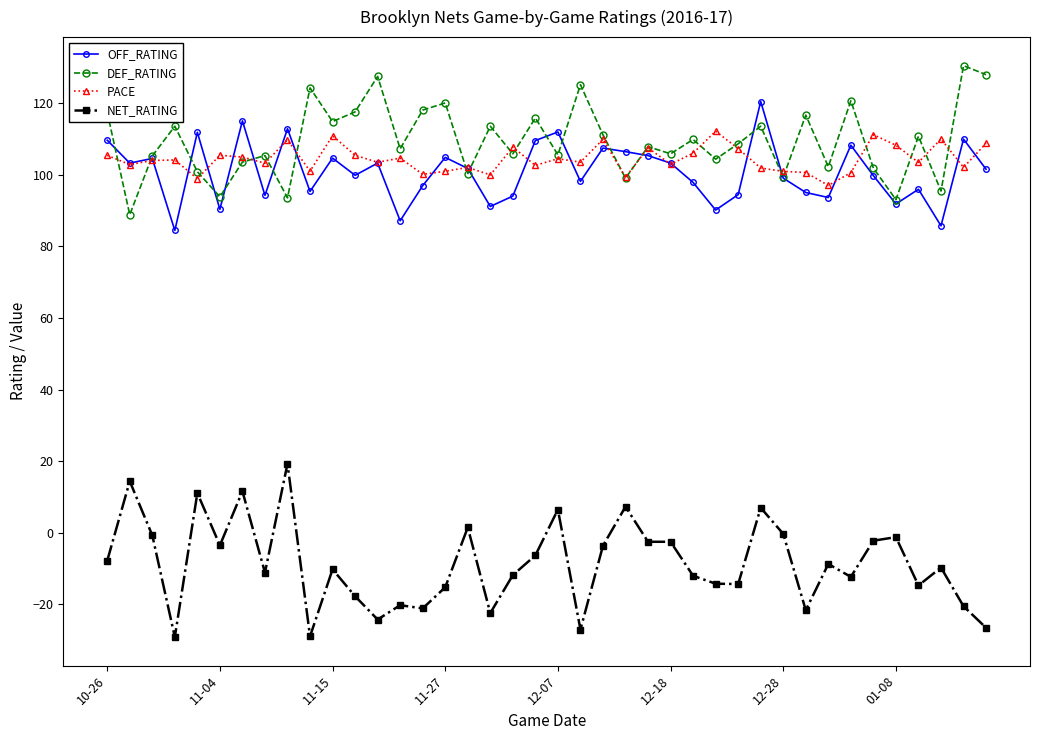

True or false: NET_RATING and PACE intersect in this chart.

False